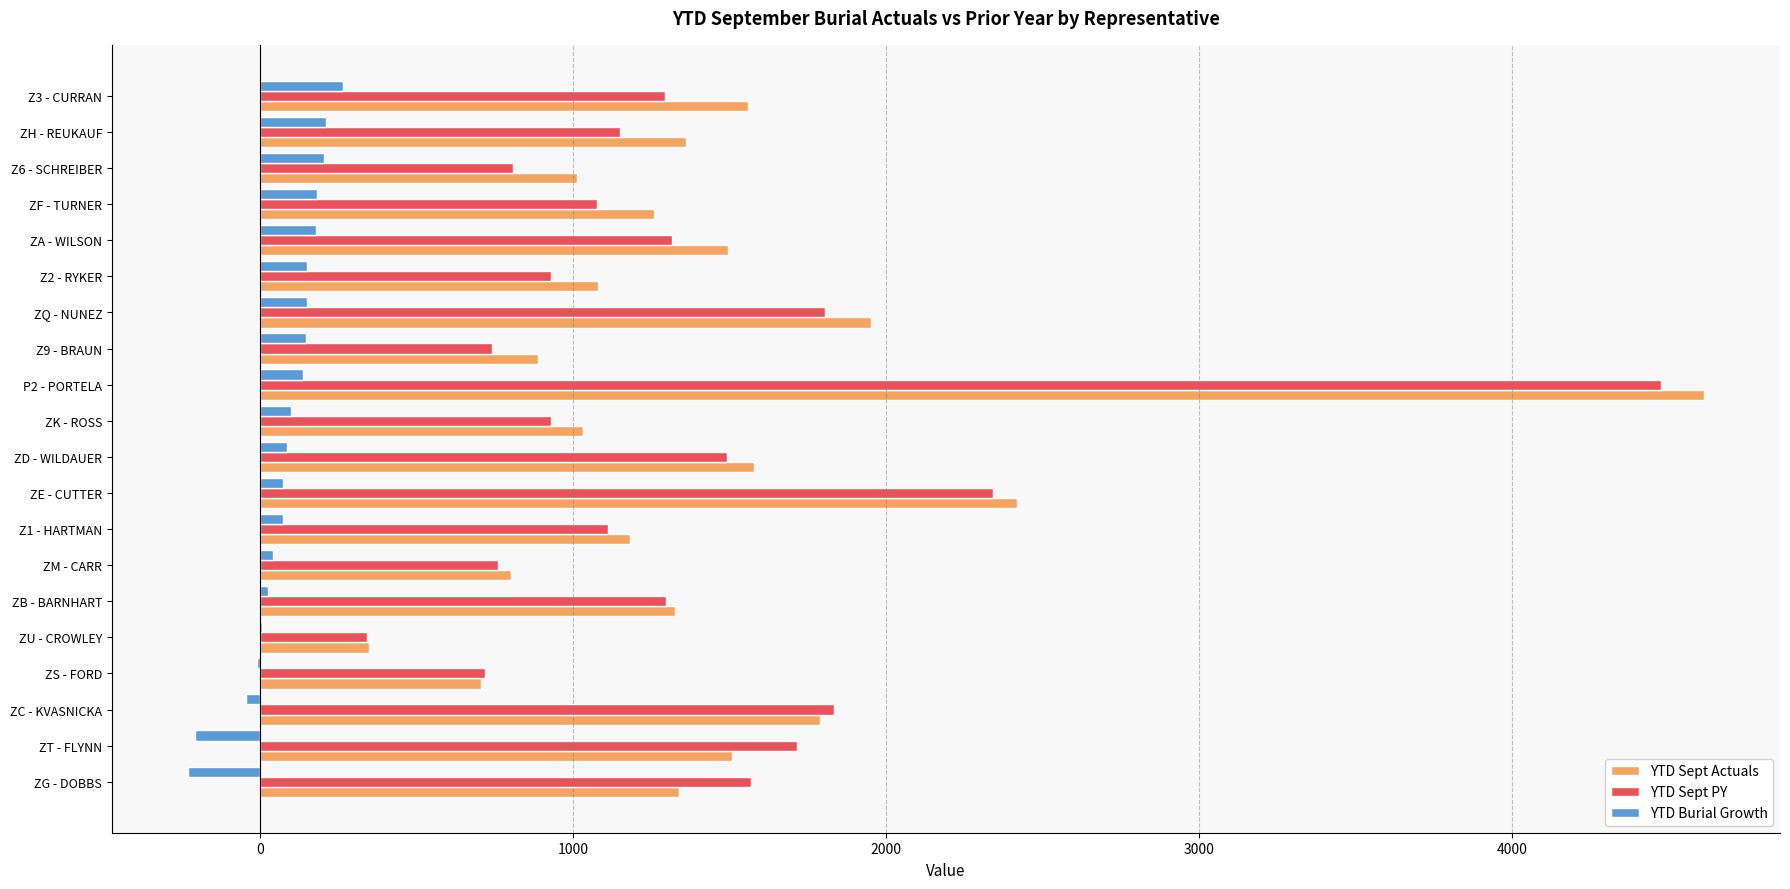

What is the sum of all YTD Burial Growth values?

1543